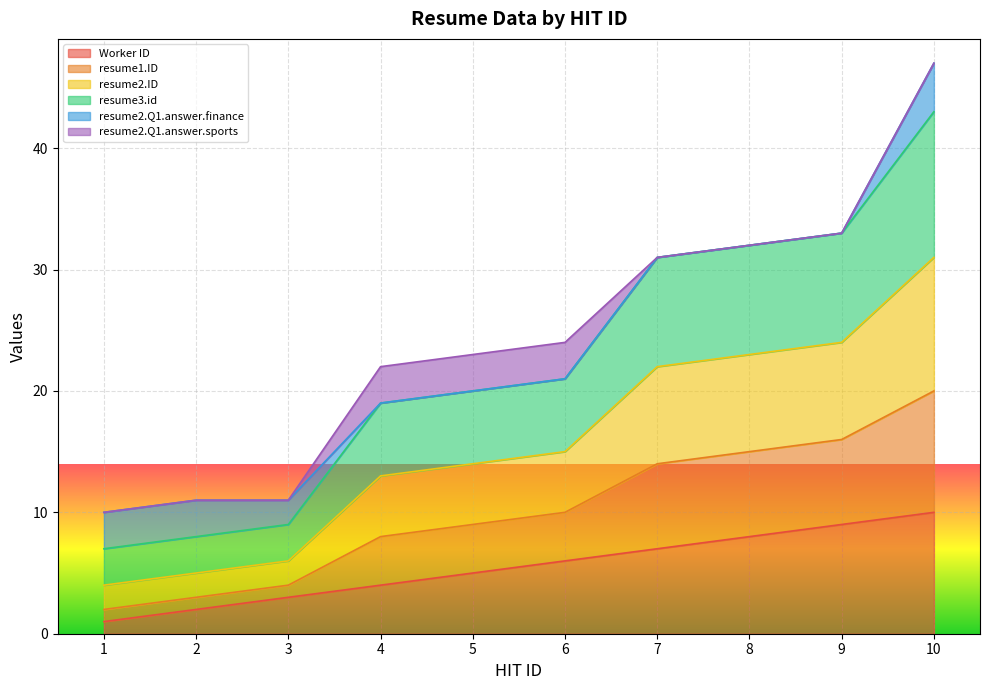

True or false: resume2.ID and Worker ID intersect in this chart.

False